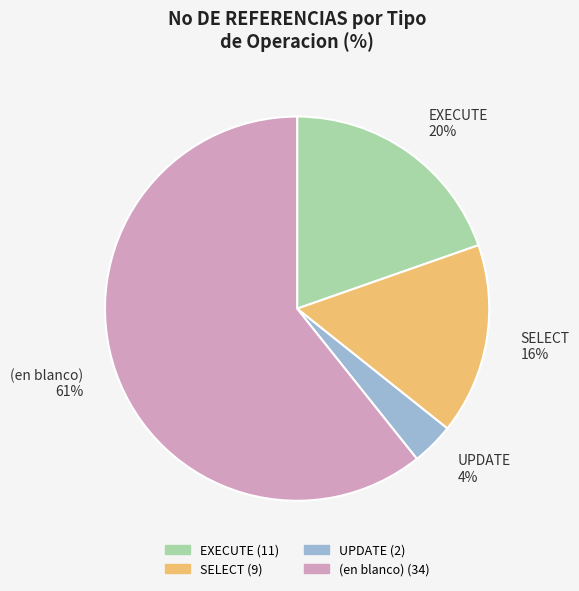

Do SELECT and (en blanco) together represent more than half of the pie?

Yes